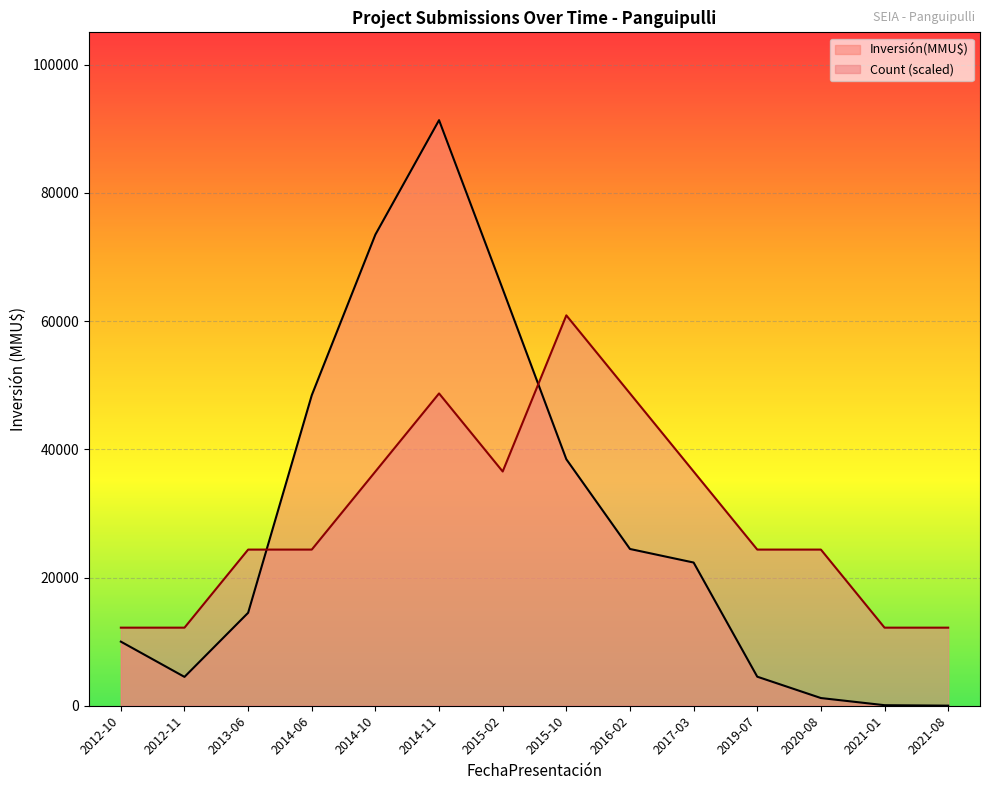

What is the label of the 8th point from the left?

2015-10